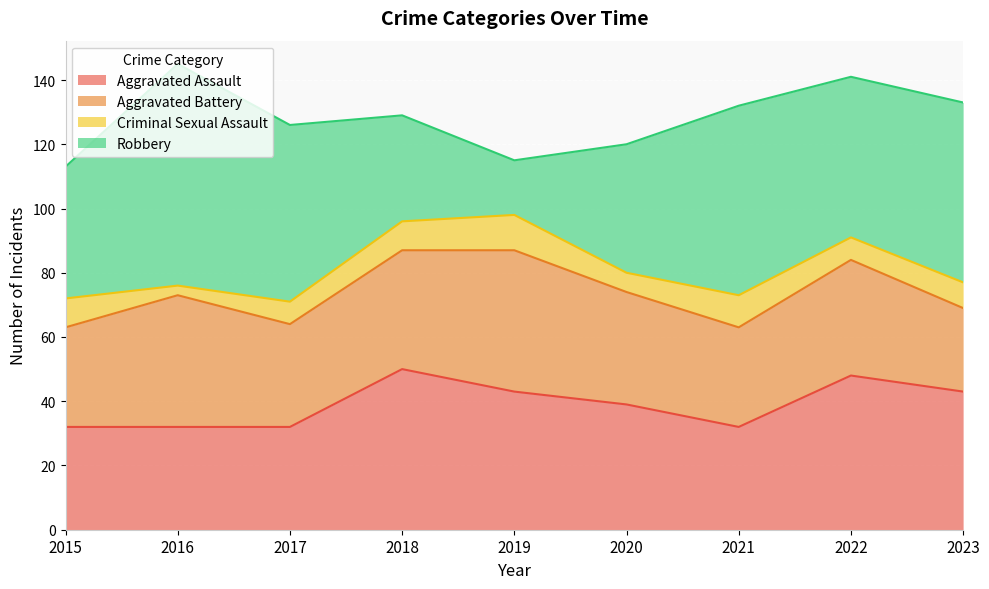

At which label does Robbery first exceed 50?

2016